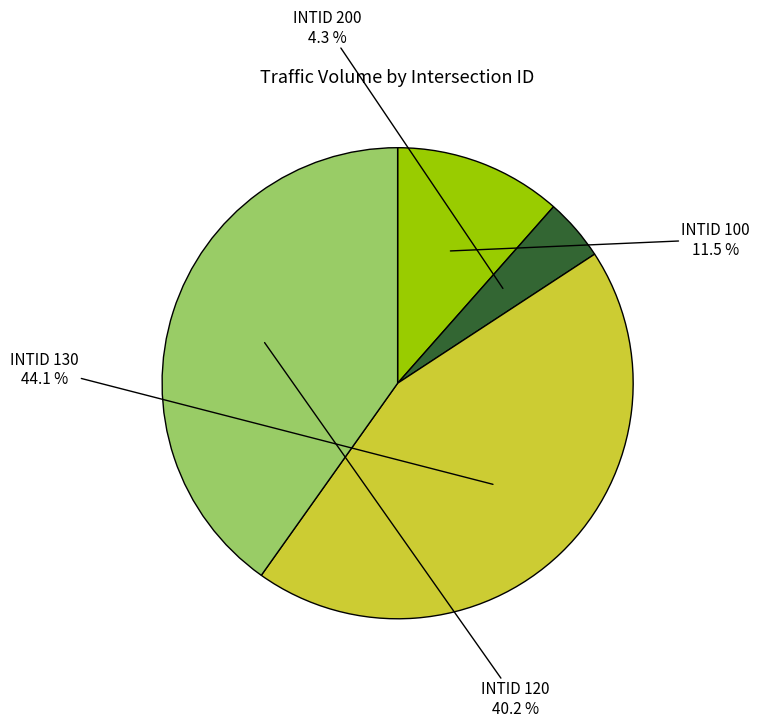

Is there any slice that represents more than half of the pie?

No